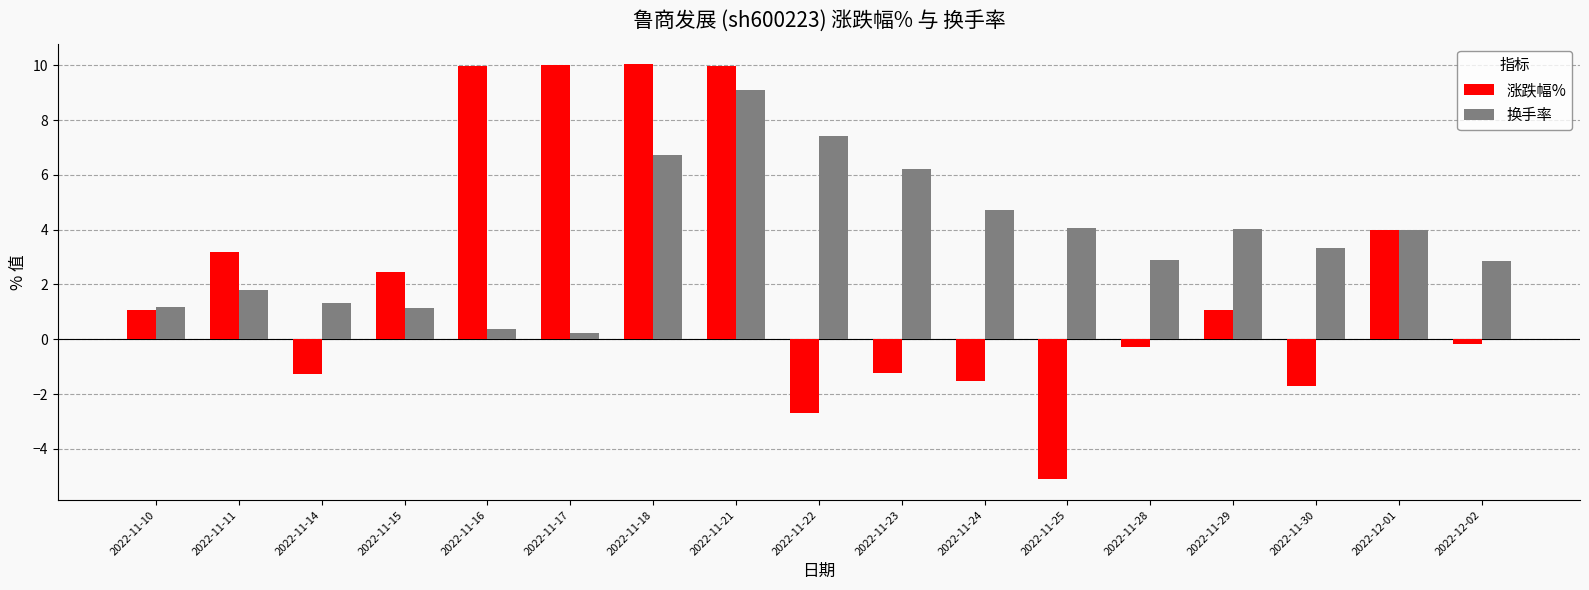

Rank the series by their average value, from lowest to highest.

涨跌幅%, 换手率